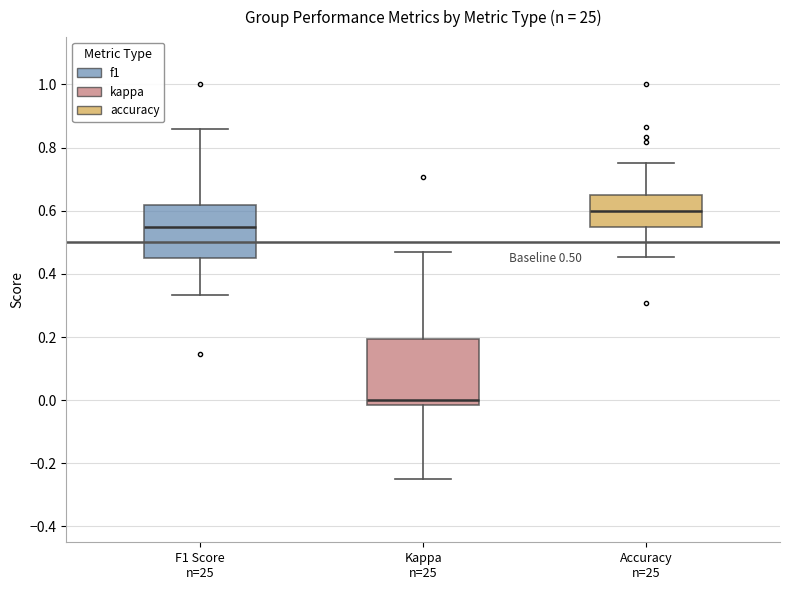

Which box has the lowest median line?

Kappa n=25